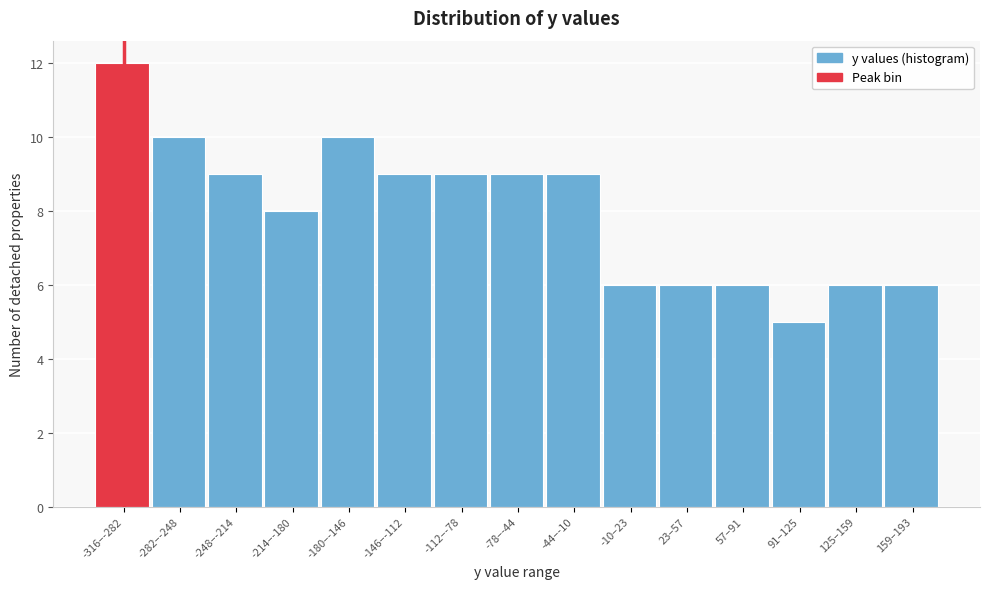

Reading left to right, transcribe all the data shown in this chart.

-316–-282=12	-282–-248=10	-248–-214=9	-214–-180=8	-180–-146=10	-146–-112=9	-112–-78=9	-78–-44=9	-44–-10=9	-10–23=6	23–57=6	57–91=6	91–125=5	125–159=6	159–193=6